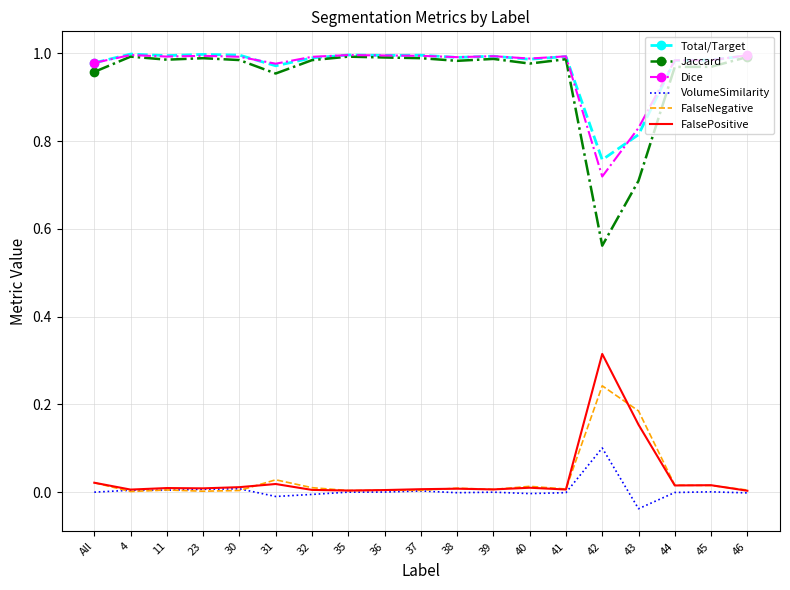

At how many categories does at least one series exceed 0?

19